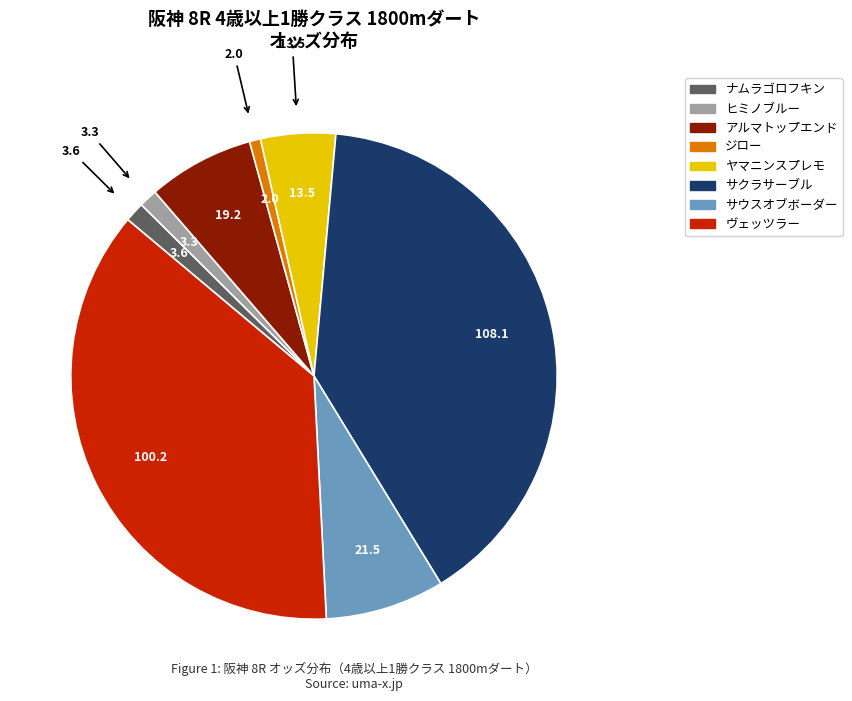

What is the largest slice in the pie chart?

サクラサーブル